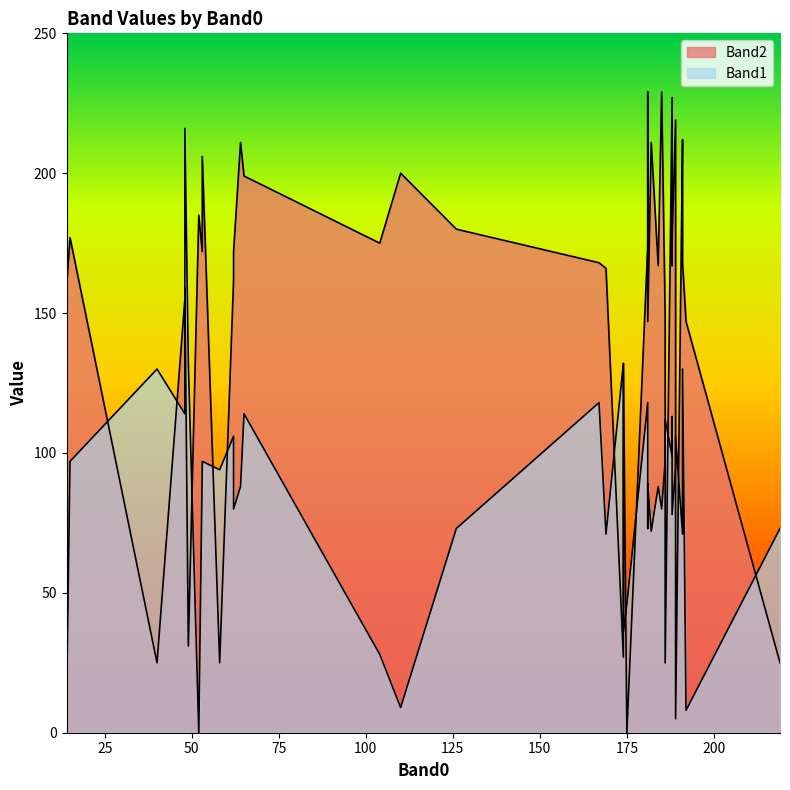

Does the chart display data point markers on the line(s)?

No